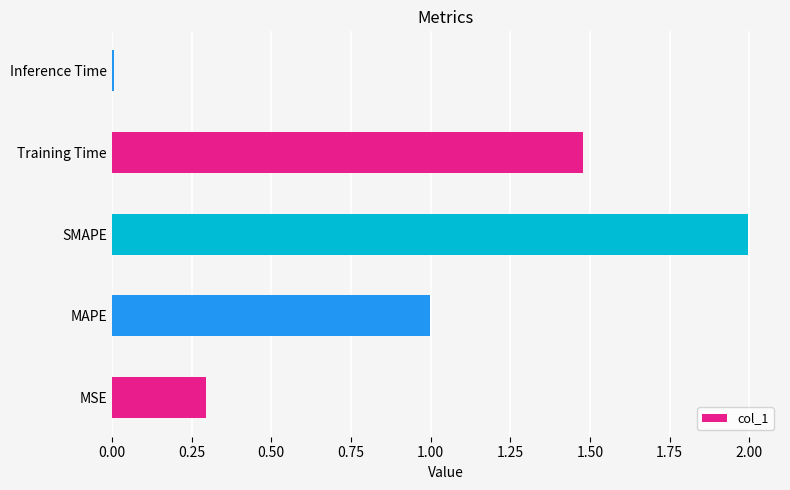

Are the bars horizontal?

Yes